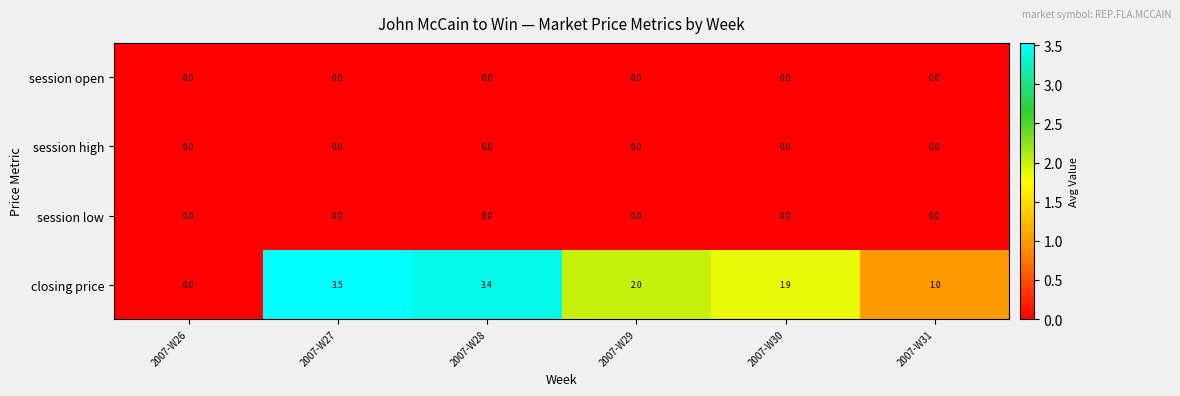

What is the greatest value displayed?

3.5